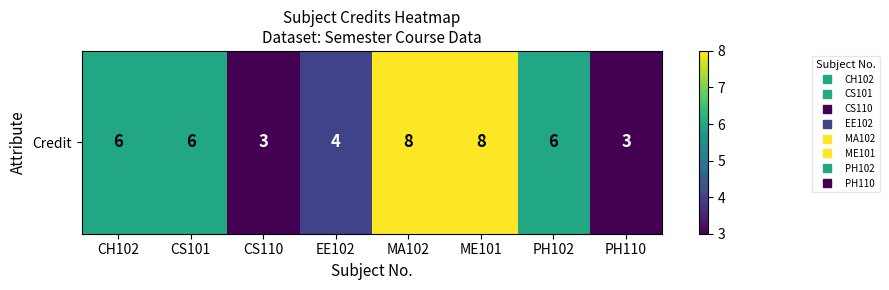

True or false: the data shows 1 at PH110.

False